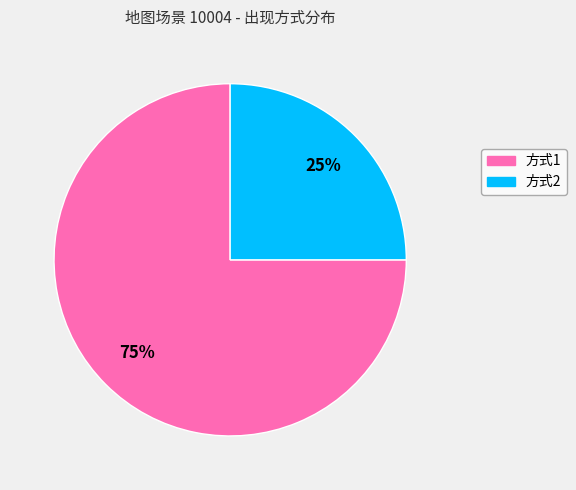

Which has a higher value, 方式2 or 方式1?

方式1